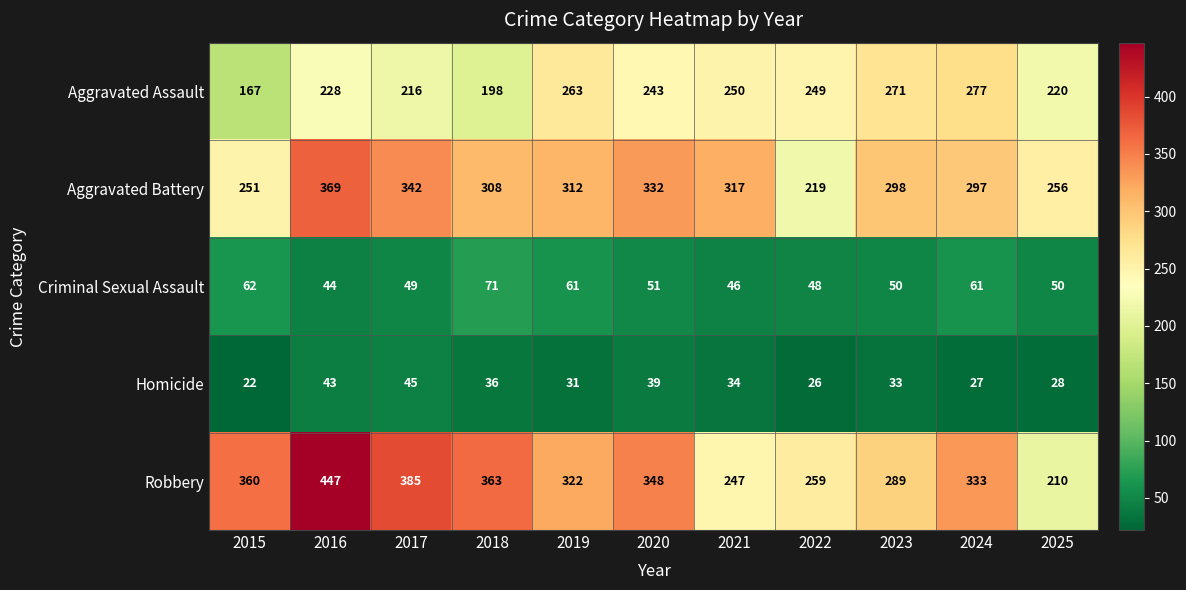

The value of Criminal Sexual Assault at 2020 is 11. True or false?

False